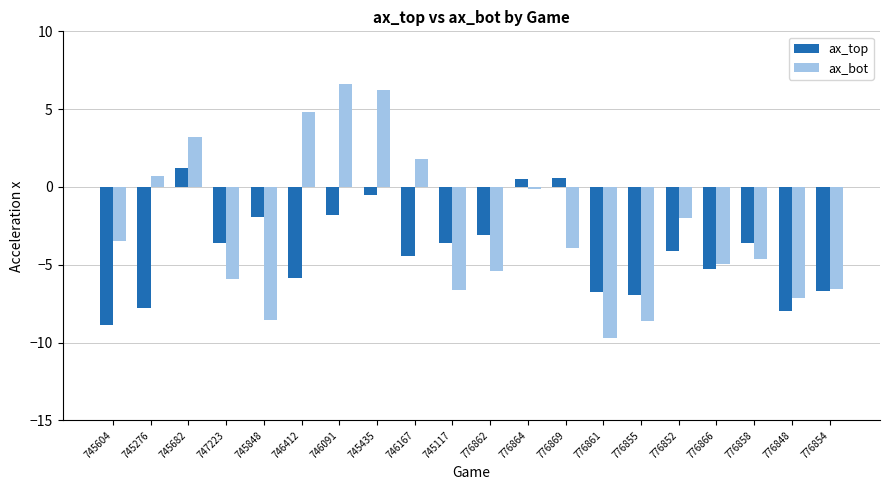

What is the difference between the ax_bot values at 745682 and 776848?

10.4